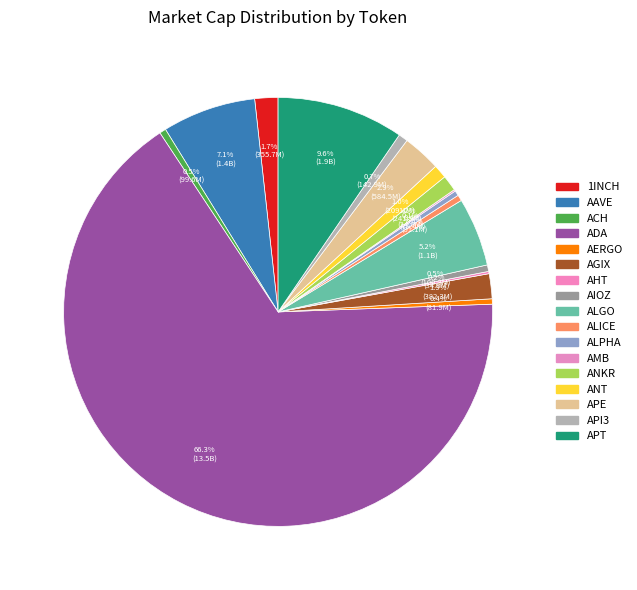

What is the majority slice?

ADA